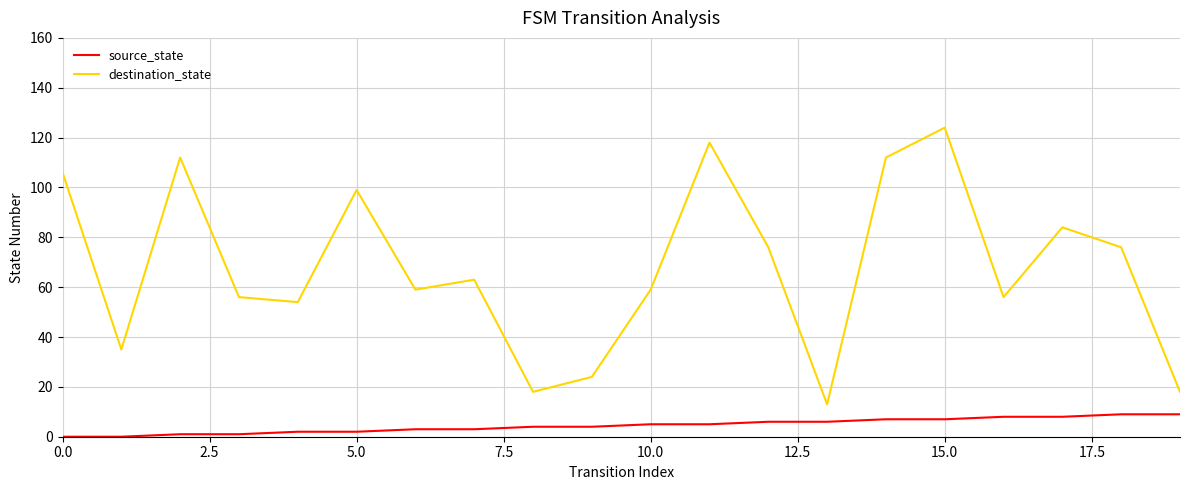

What is the highest value of the destination_state series?

124